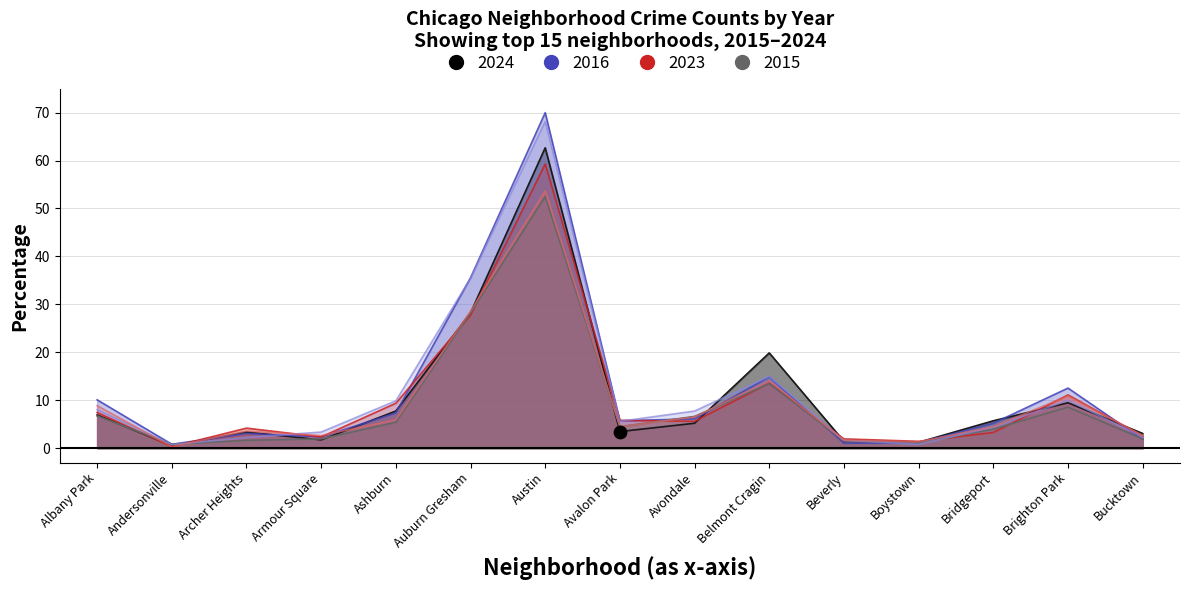

Which series reaches the maximum Y coordinate?

2016